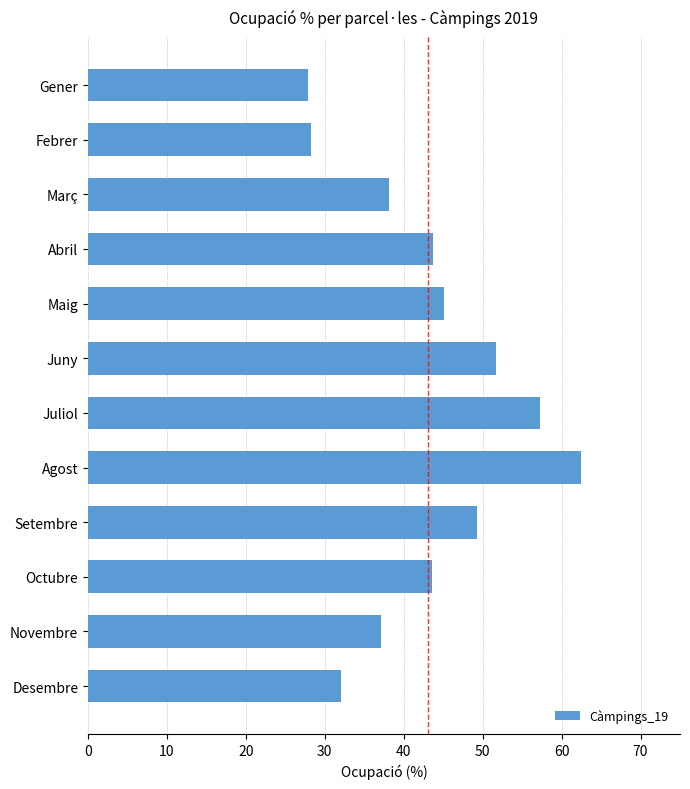

Approximately how many times larger is the value at Novembre compared to Setembre?

0.8